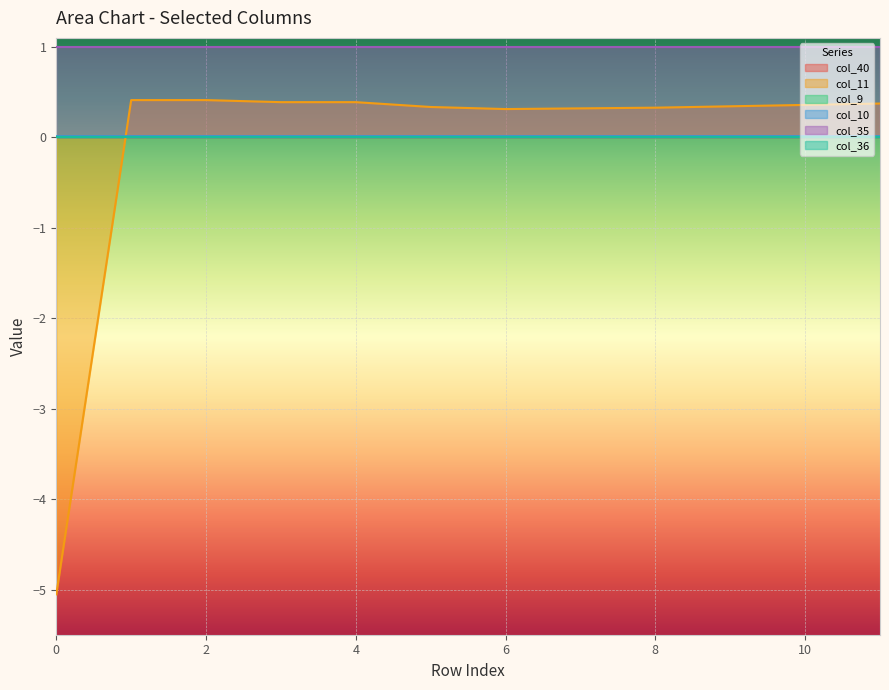

What is the sum of all col_10 values?

0.2